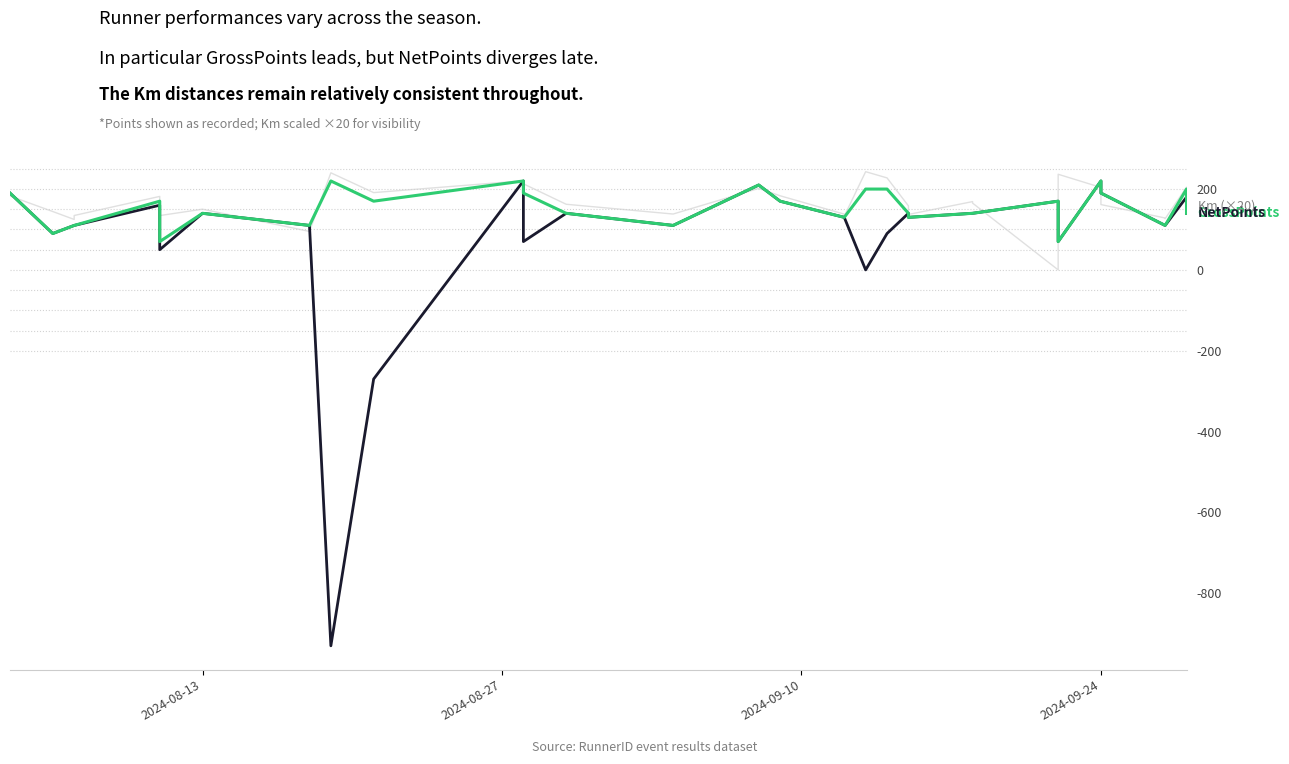

How many intersections are there between Km (×20) and GrossPoints?

11